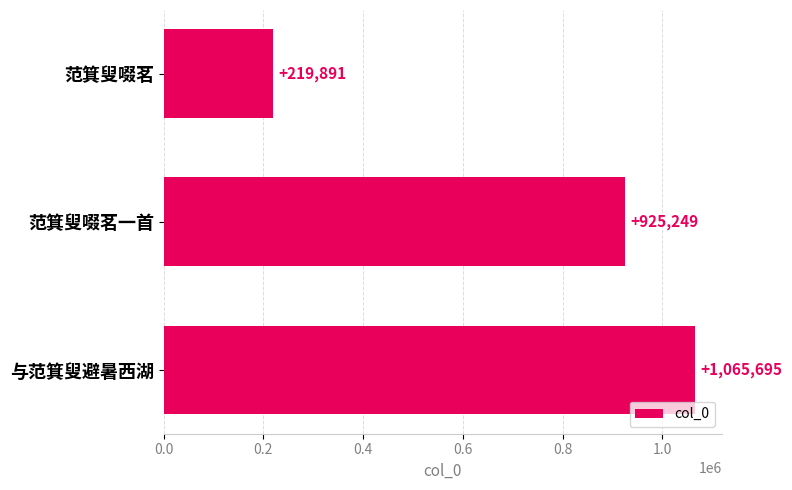

What is the sum of all values?

2210835